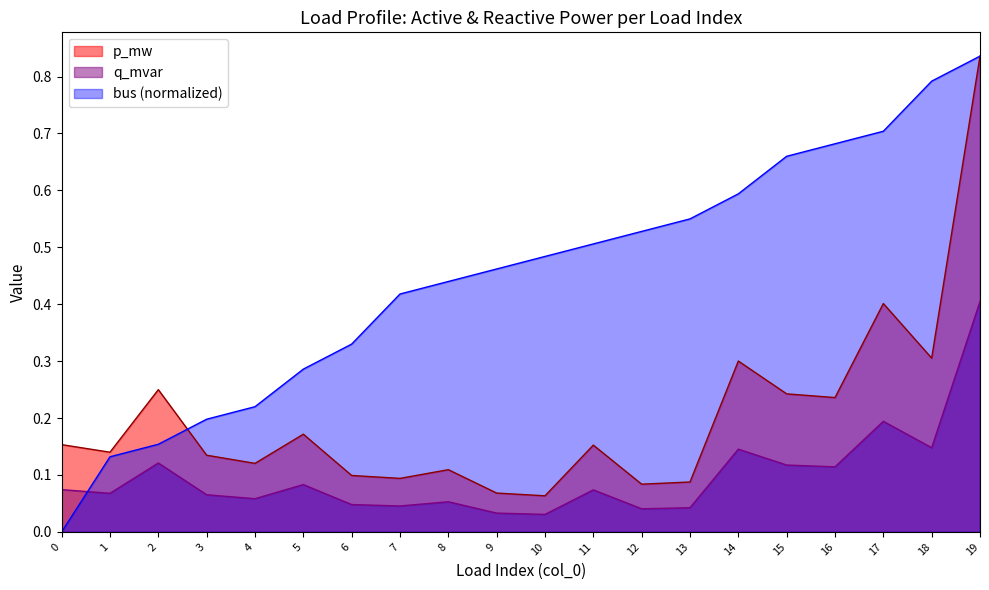

Which category has the lowest value in the p_mw series?

10